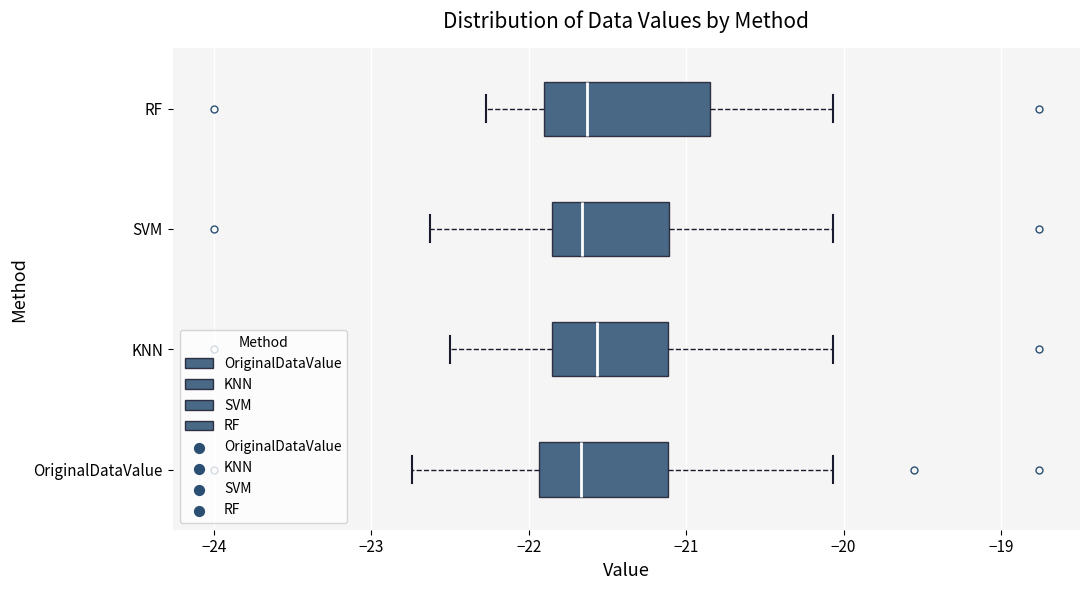

Reading bottom to top, transcribe this box plot: for each box, give where its median line is, the range the box spans, and where its two whiskers end, as read against the x-axis. The values are not printed on the chart, so give them approximately, as read against the axis.

OriginalDataValue: median -21.7, box -21.9 to -21.1, whiskers -22.7 to -20.1
KNN: median -21.6, box -21.9 to -21.1, whiskers -22.5 to -20.1
SVM: median -21.7, box -21.8 to -21.1, whiskers -22.6 to -20.1
RF: median -21.6, box -21.9 to -20.9, whiskers -22.3 to -20.1